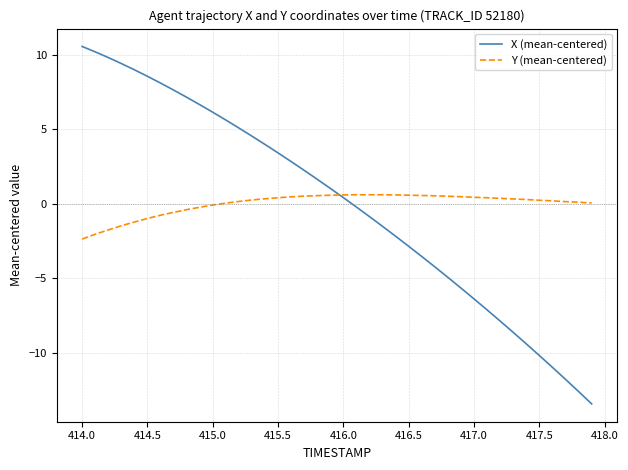

List the series in order of their peak value, lowest first.

Y (mean-centered), X (mean-centered)